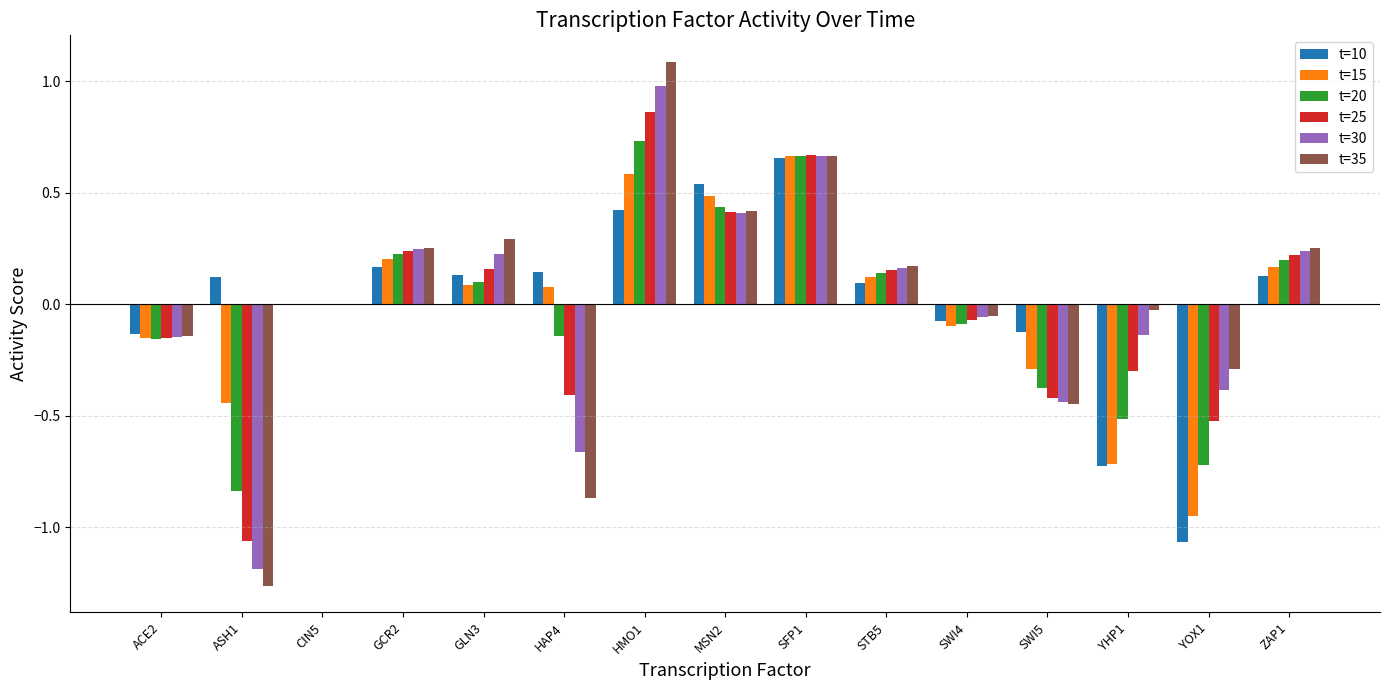

How many series are shown in this chart?

6